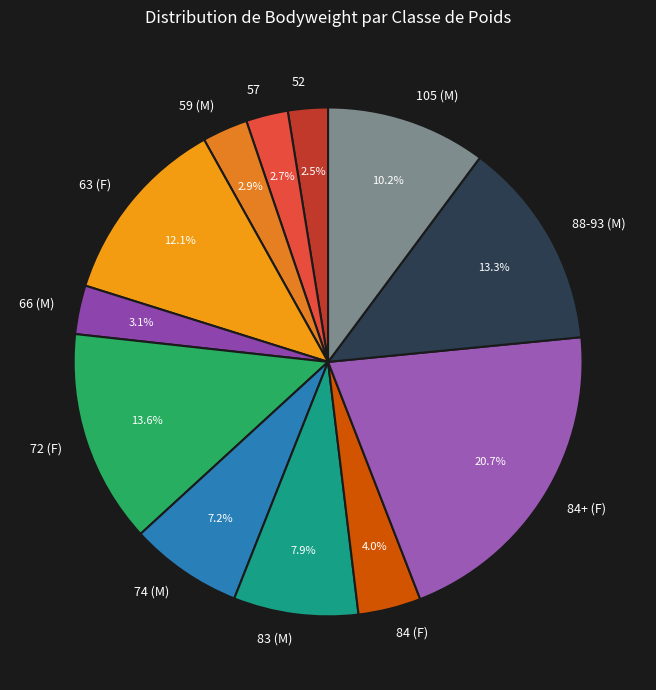

Which category has the biggest portion of the pie?

84+ (F)